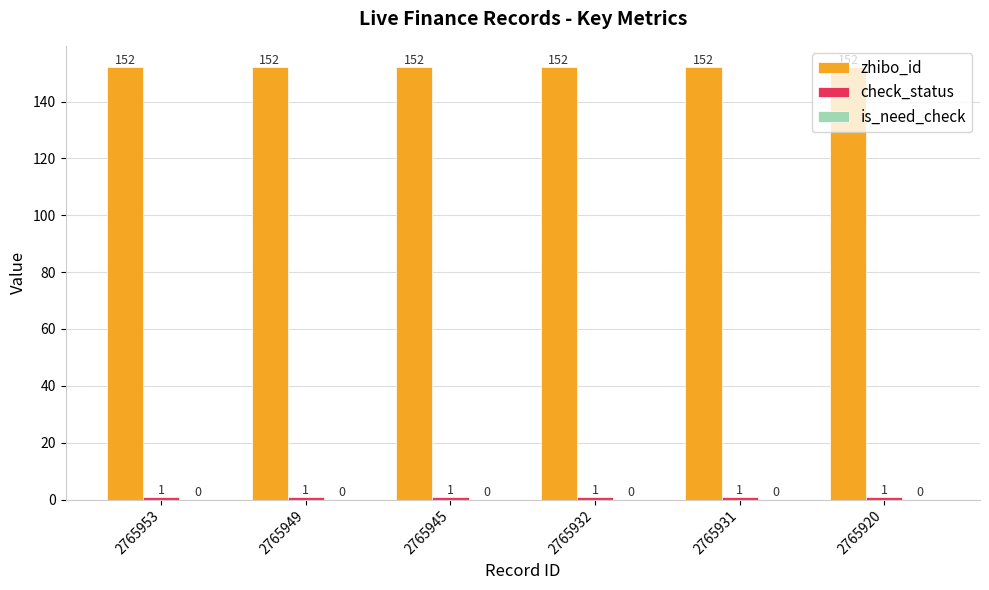

What is the total value across all series at 2765953?

153